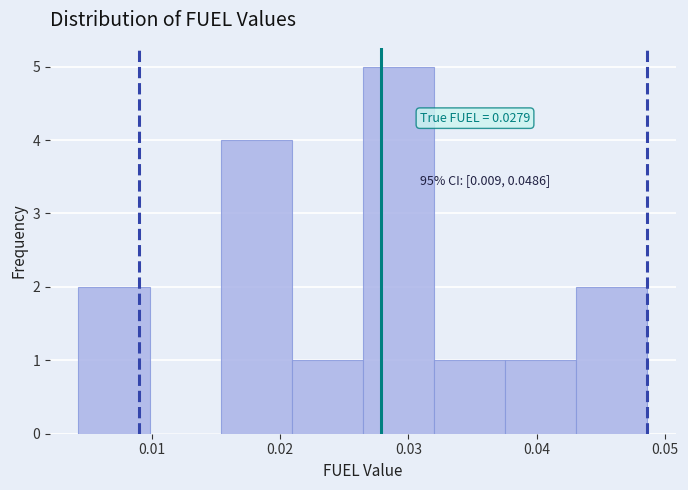

Over which range of the x-axis is the bar tallest?

0.026 to 0.032